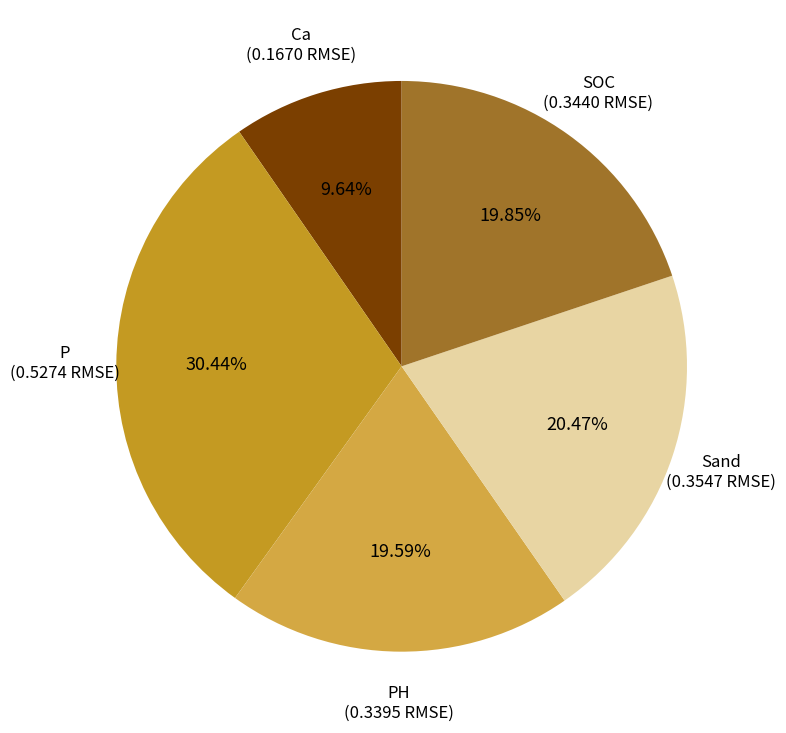

Between SOC and Sand, which is larger?

Sand